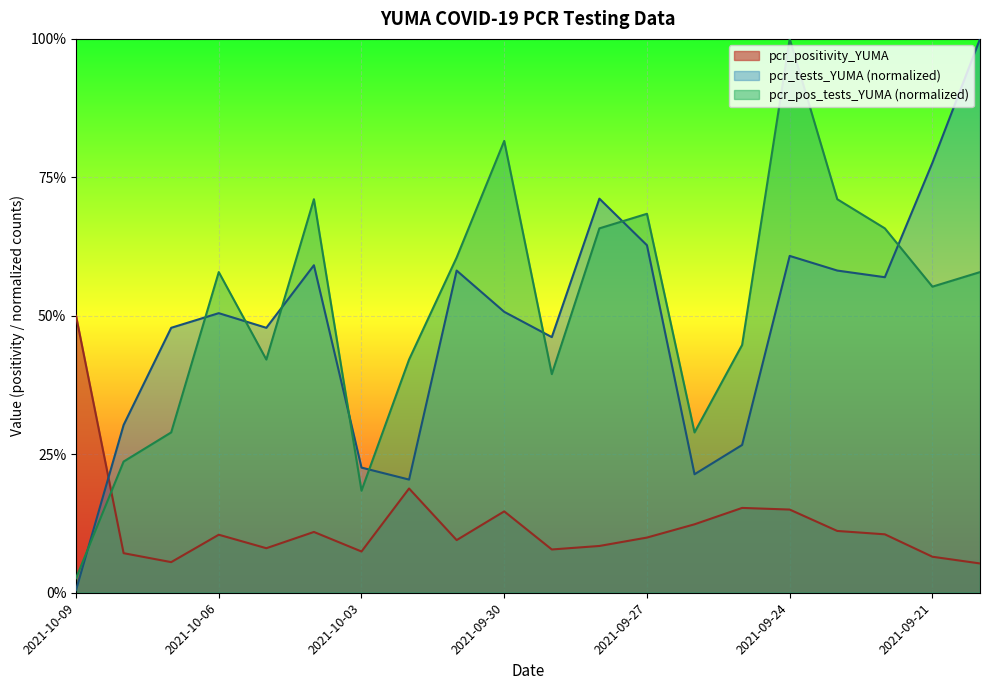

At 2021-09-23, list the series in order from largest to smallest.

pcr_pos_tests_YUMA, pcr_tests_YUMA, pcr_positivity_YUMA